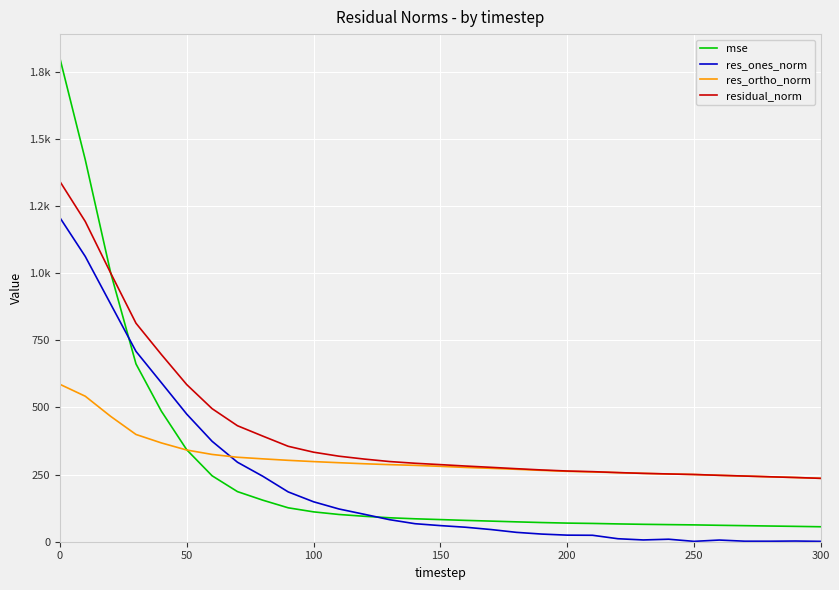

True or false: res_ortho_norm and residual_norm intersect in this chart.

False